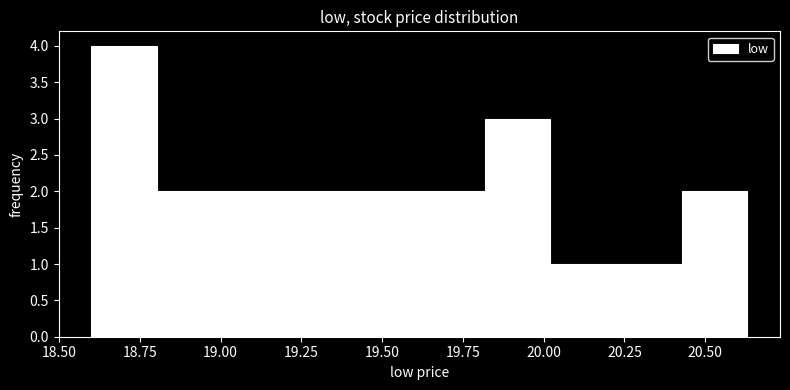

Reading left to right, list every bar in this chart as the range it spans on the x-axis followed by its height. Neither the bar edges nor the heights are printed on the chart, so give them approximately, as read against the axes.

18.60 to 18.80: 4
18.80 to 19.00: 2
19.00 to 19.20: 2
19.20 to 19.40: 2
19.40 to 19.60: 2
19.60 to 19.80: 2
19.80 to 20.00: 3
20.00 to 20.20: 1
20.20 to 20.45: 1
20.45 to 20.65: 2